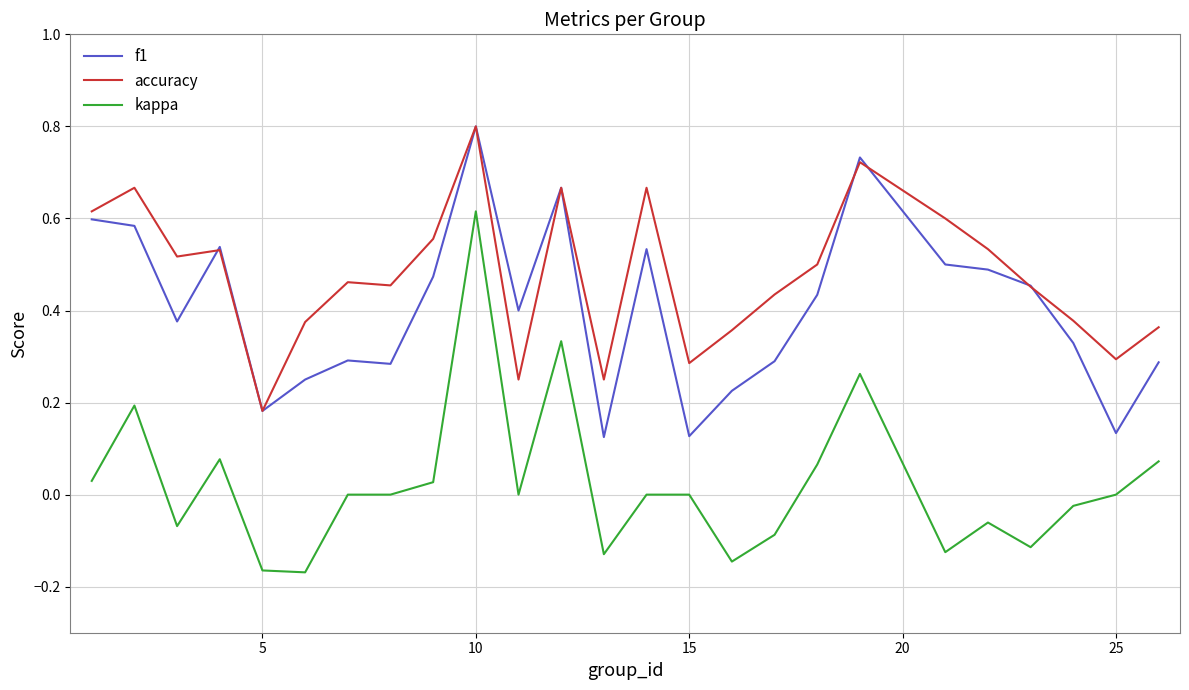

True or false: f1 and kappa cross at least once.

False